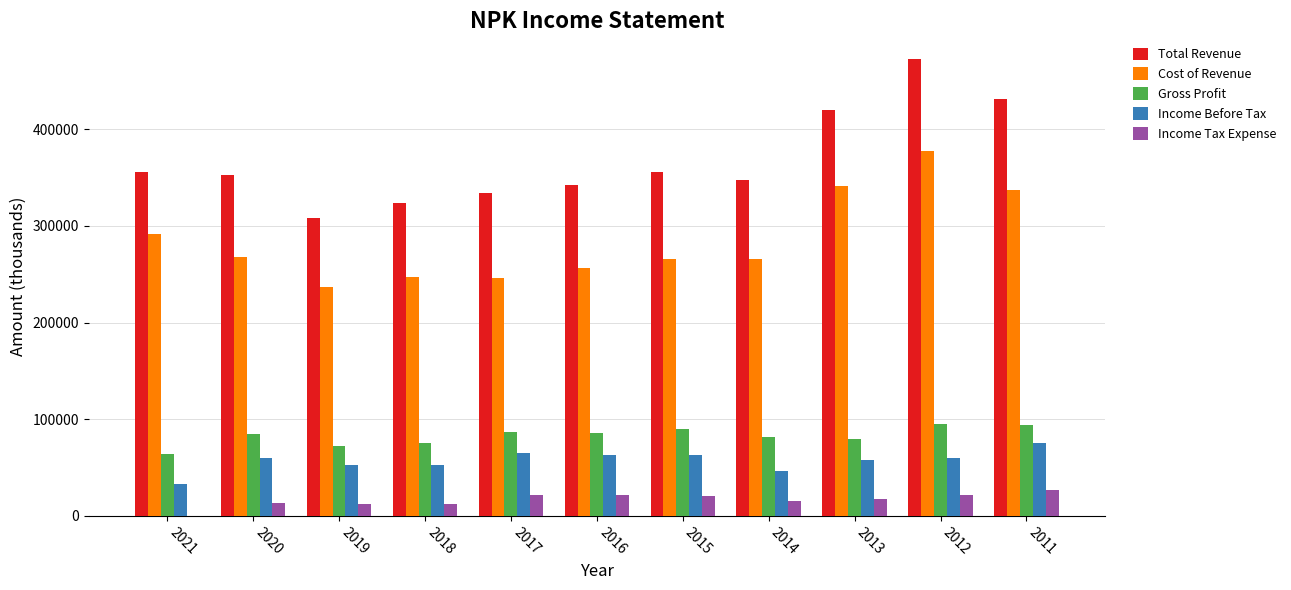

Which category has the highest value across all series?

2012